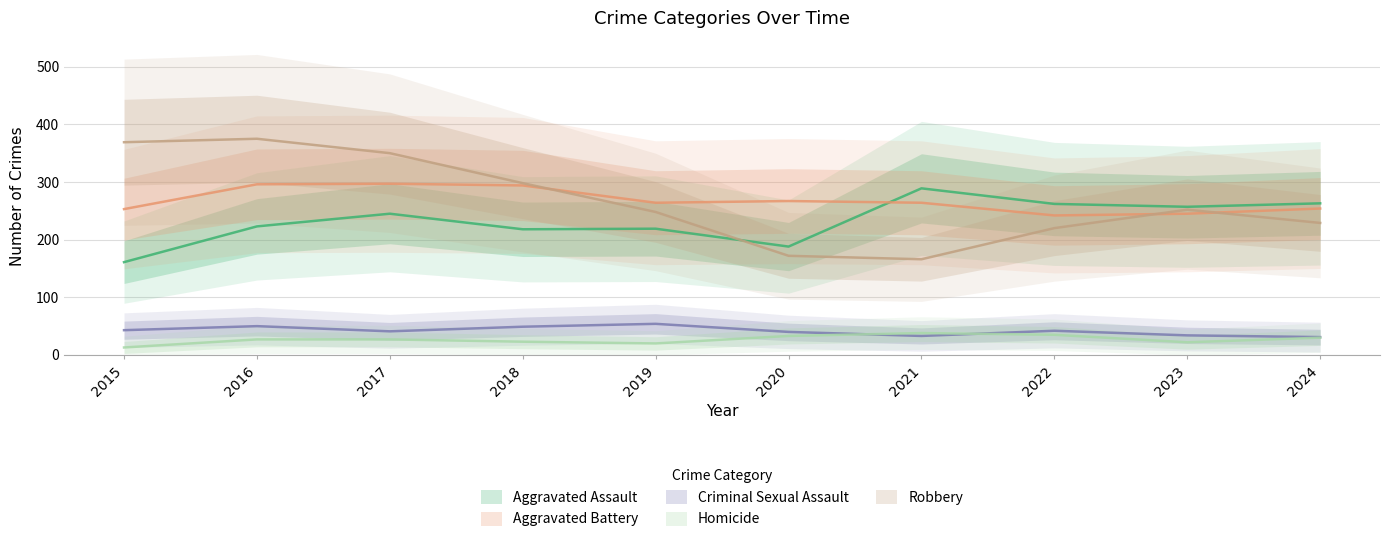

Is this an area chart (filled region under the line)?

No